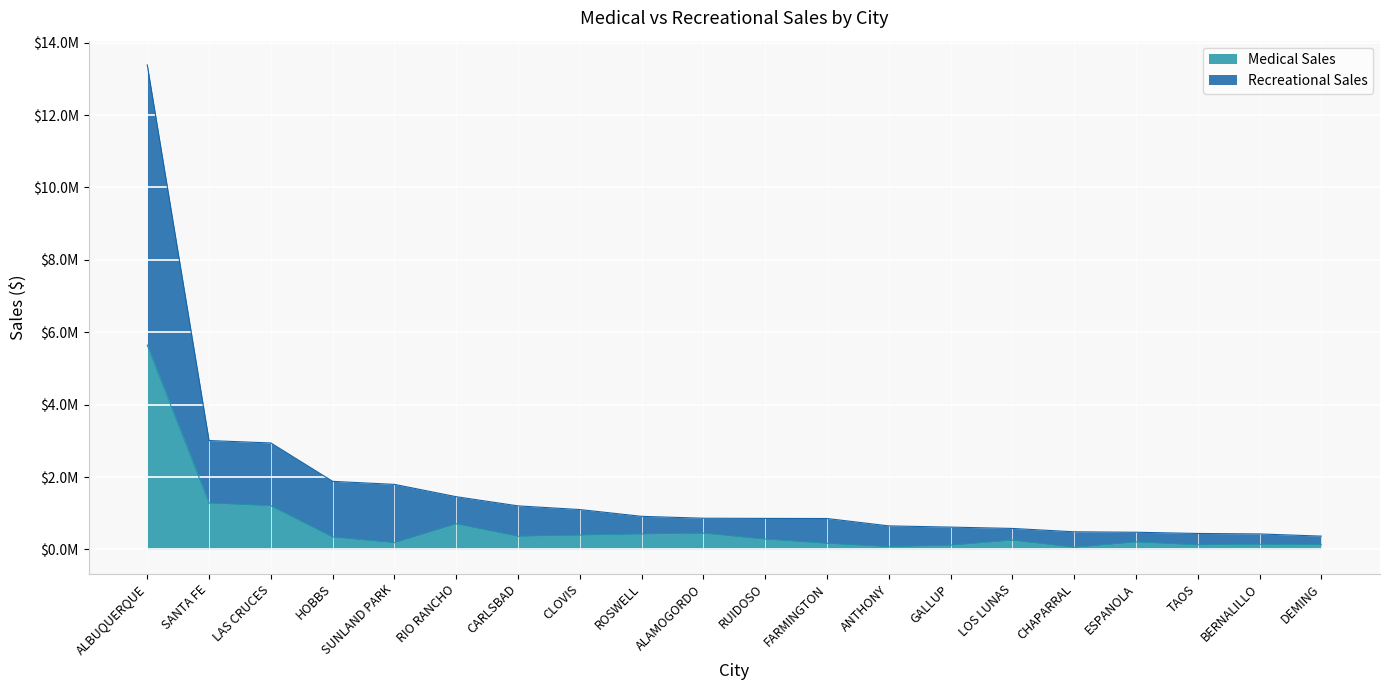

Which series changed the most between SUNLAND PARK and LOS LUNAS?

Recreational Sales